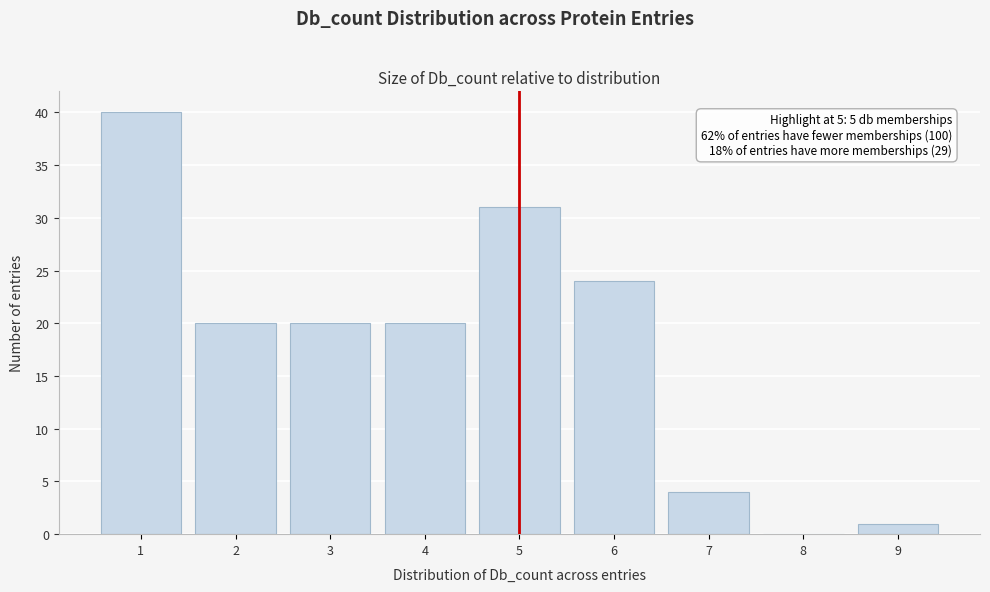

Over which range of the x-axis is the bar tallest?

0.5 to 1.5